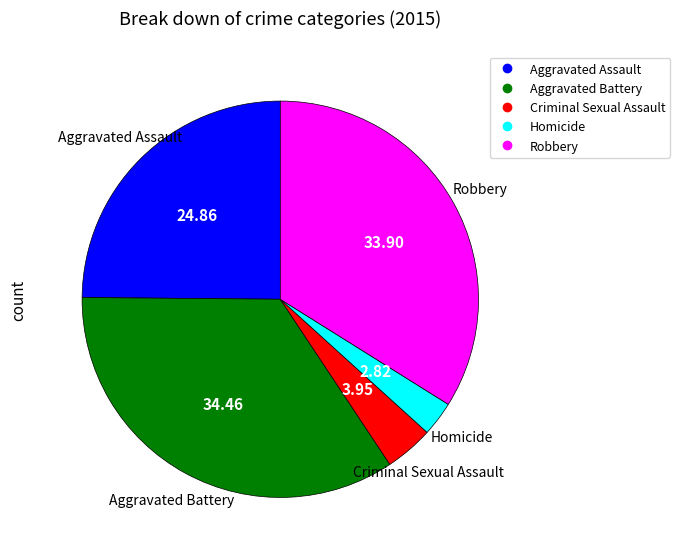

Combined, do Robbery and Criminal Sexual Assault account for over 50%?

No